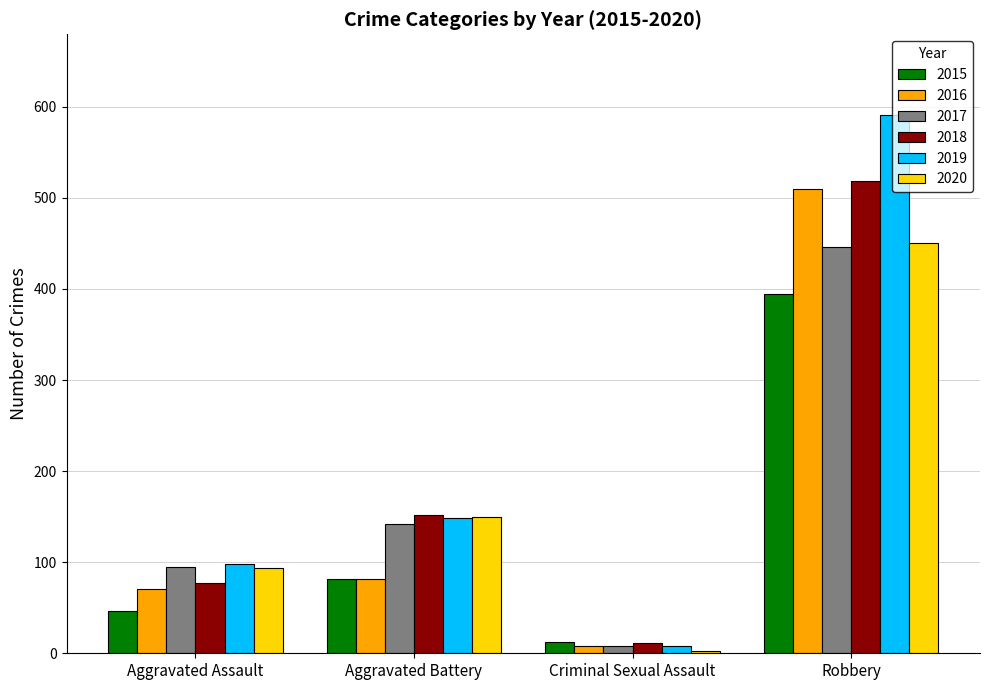

Which label corresponds to the smallest value in the chart?

Criminal Sexual Assault